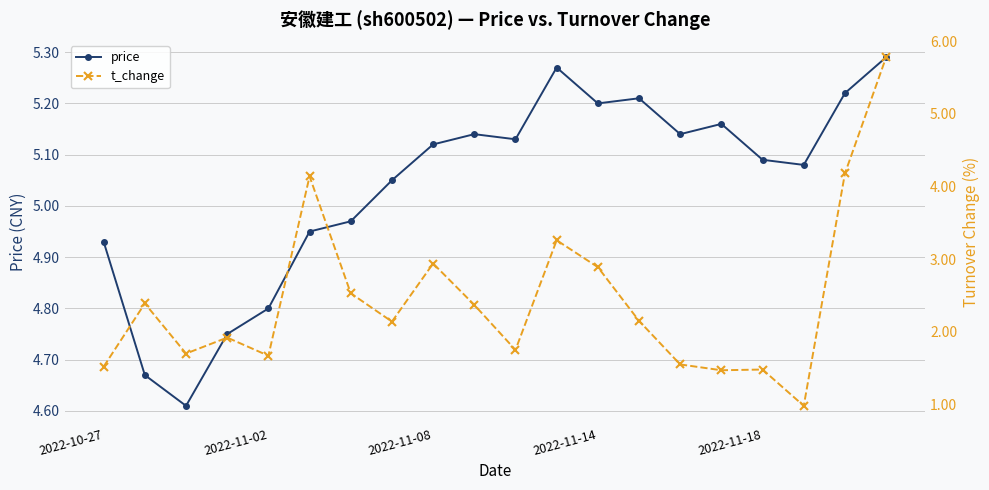

Reading left to right, extract all data points from this chart.

price: 4.9	4.7	4.6	4.8	4.8	5.0	5.0	5.0	5.1	5.1	5.1	5.3	5.2	5.2	5.1	5.2	5.1	5.1	5.2	5.3
t_change: 1.5	2.4	1.7	1.9	1.7	4.1	2.5	2.1	2.9	2.4	1.8	3.3	2.9	2.1	1.6	1.5	1.5	1.0	4.2	5.8